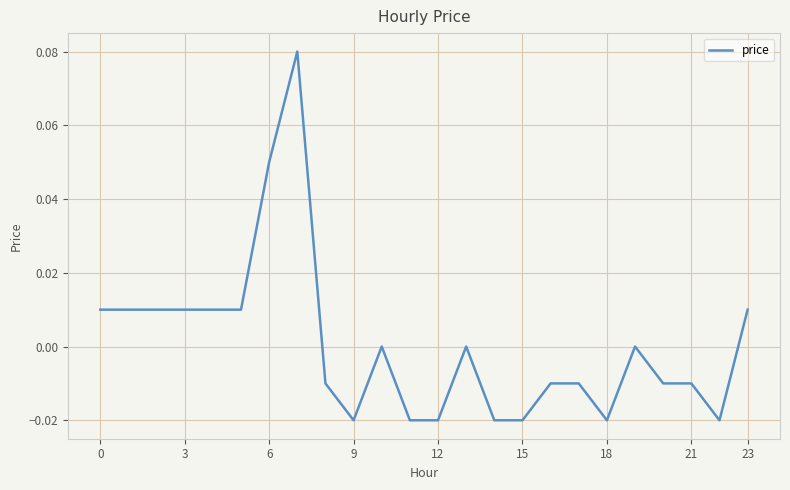

How many lines are shown in the chart?

1